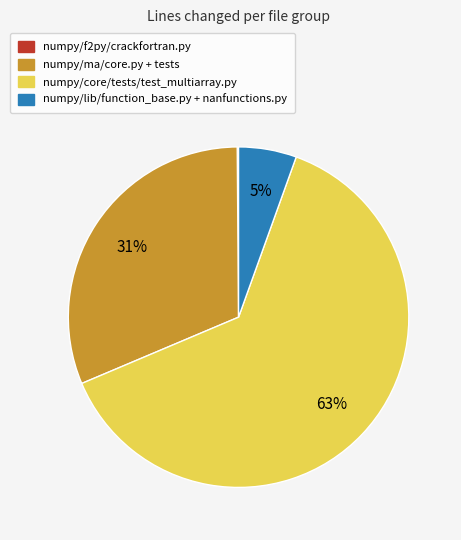

To the nearest percent, what percentage of the pie is numpy/ma/core.py + tests?

31%